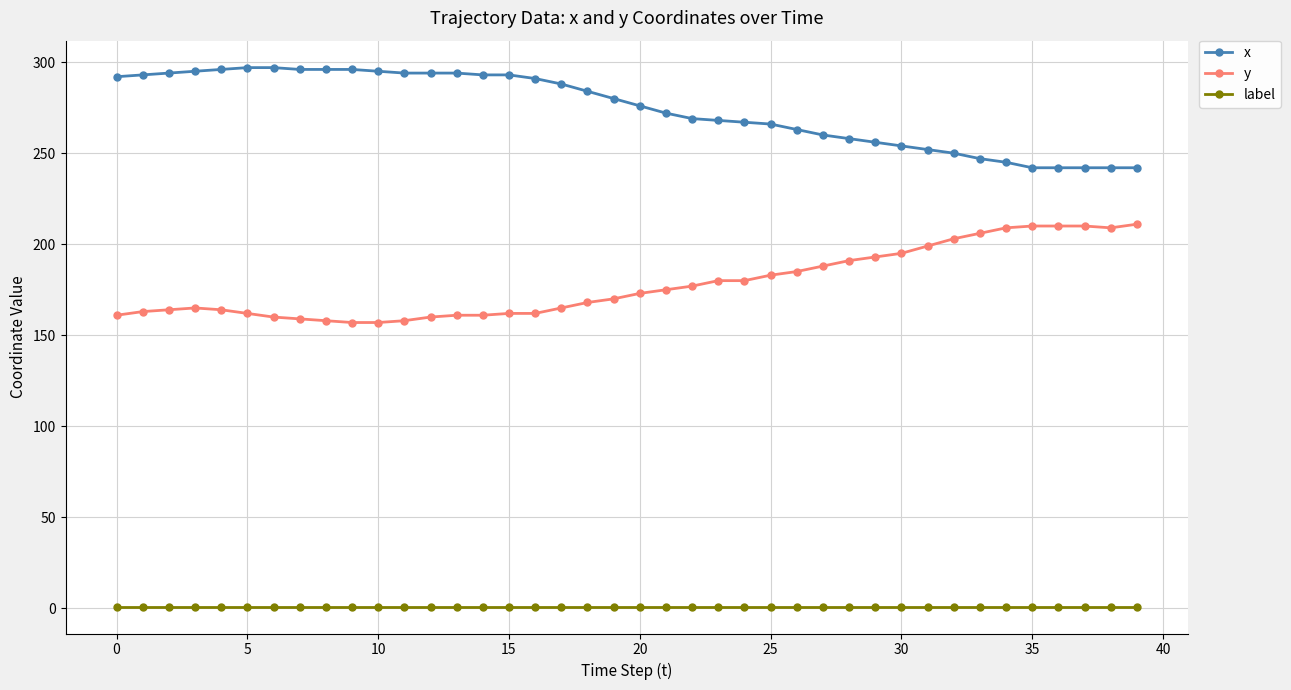

True or false: label and x cross at least once.

False